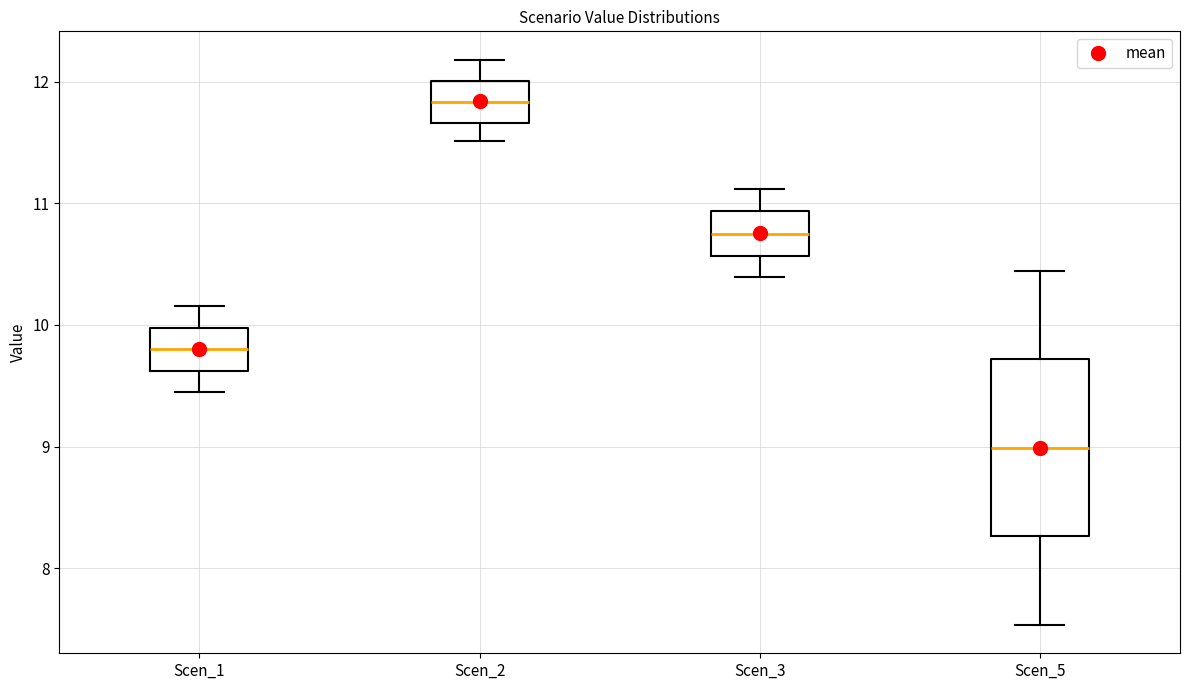

Which box is the tallest, from its lower edge to its upper edge?

Scen_5